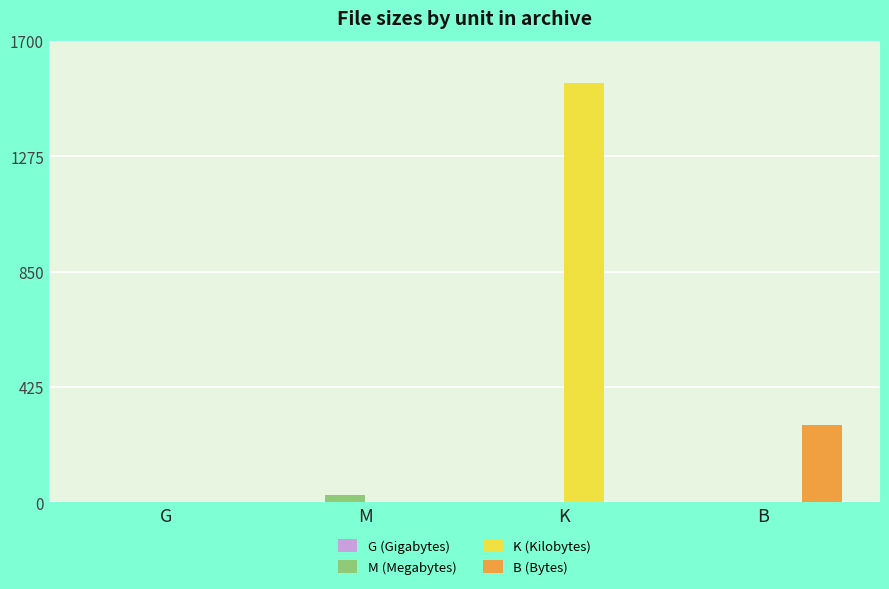

True or false: B (Bytes) has a value of 86.6 at M.

False